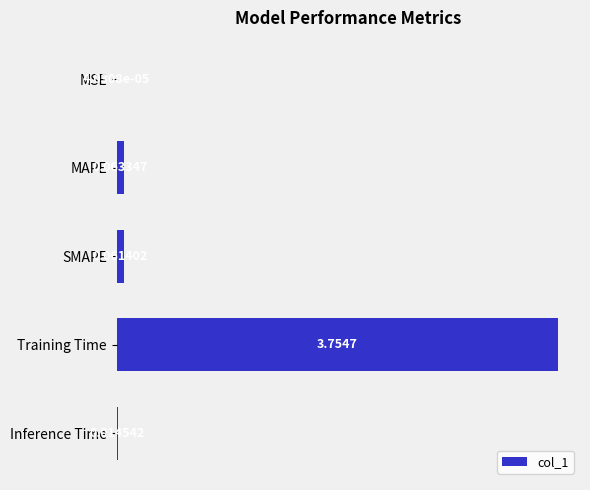

Which has a higher value, Inference Time or MAPE?

MAPE